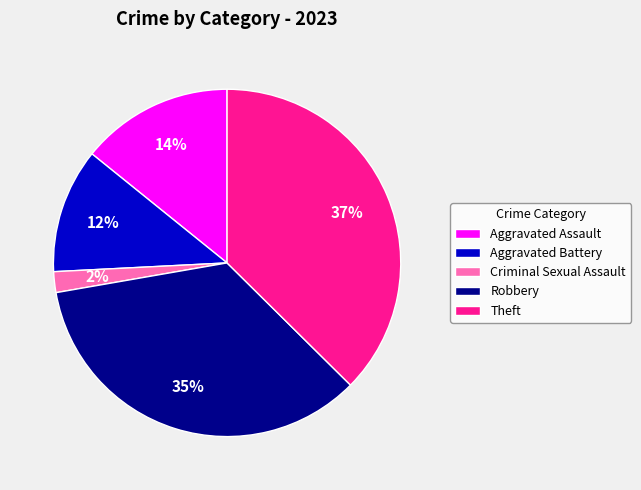

To the nearest percent, what percentage of the pie is Theft?

37%